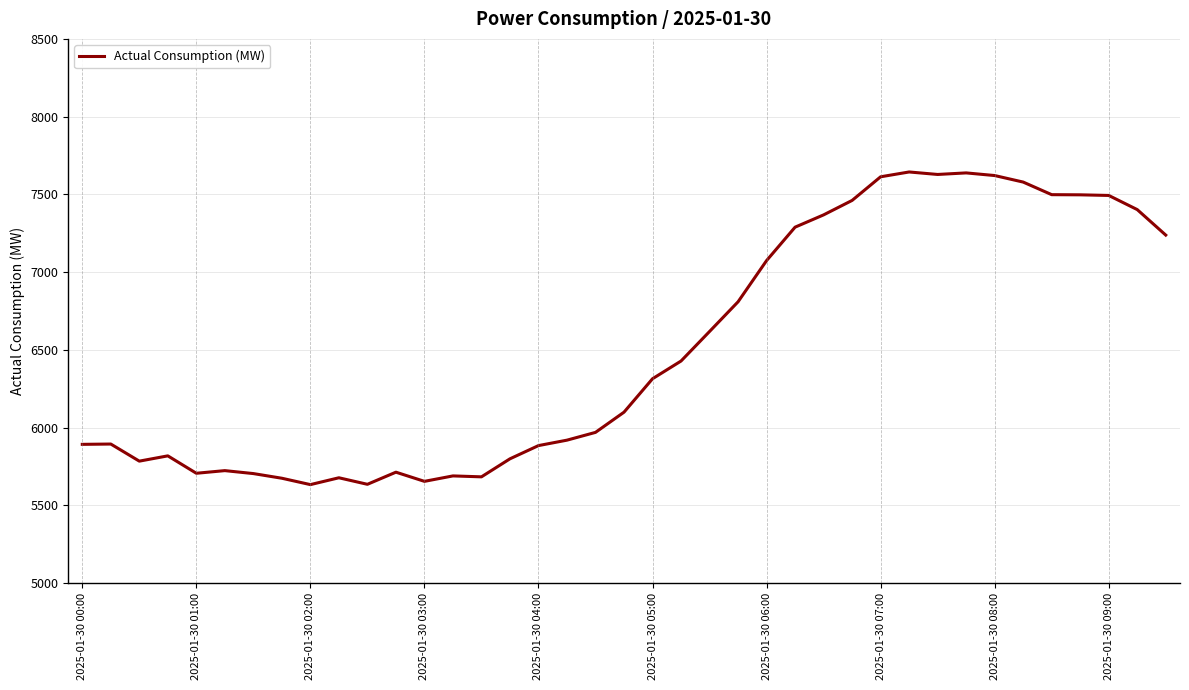

What is the maximum value shown in the chart?

7644